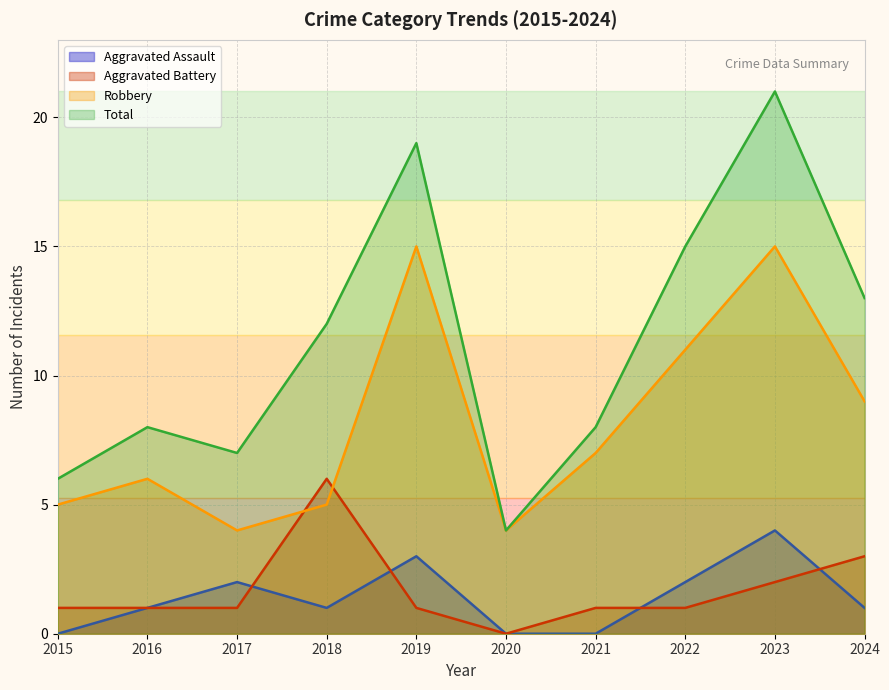

How many intersections are there between Aggravated Battery and Aggravated Assault?

4